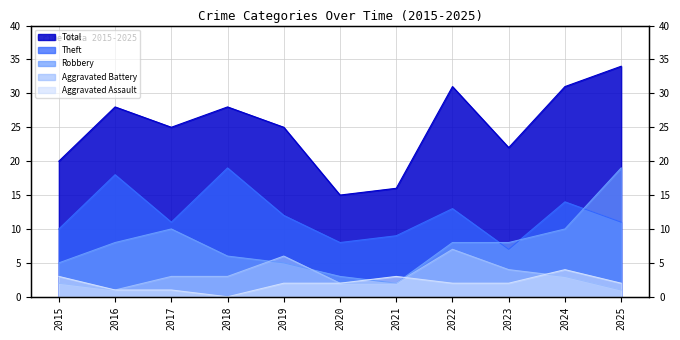

Reading left to right, what are all the values shown in this chart?

Aggravated Assault: 3	1	1	0	2	2	3	2	2	4	2
Aggravated Battery: 2	1	3	3	6	2	2	7	4	3	1
Robbery: 5	8	10	6	5	3	2	8	8	10	19
Theft: 10	18	11	19	12	8	9	13	7	14	11
Total: 20	28	25	28	25	15	16	31	22	31	34